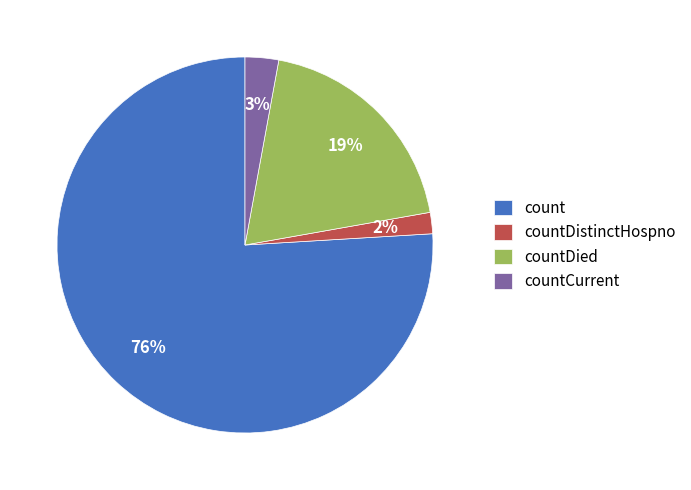

Do countDied and countDistinctHospno together represent more than half of the pie?

No